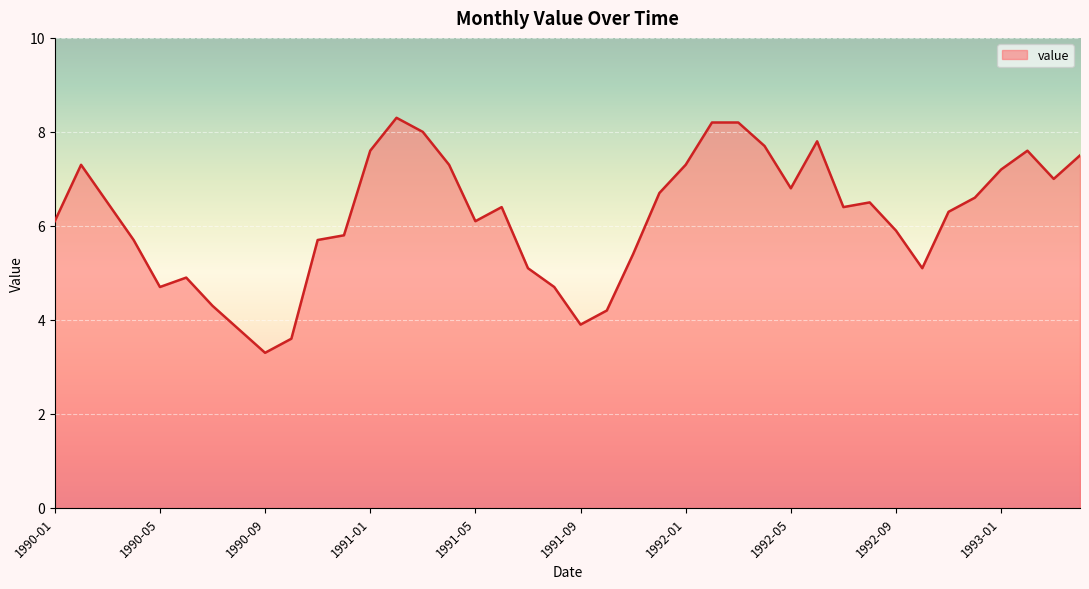

Reading left to right, transcribe all the data shown in this chart.

6.1	7.3	6.5	5.7	4.7	4.9	4.3	3.8	3.3	3.6	5.7	5.8	7.6	8.3	8.0	7.3	6.1	6.4	5.1	4.7	3.9	4.2	5.4	6.7	7.3	8.2	8.2	7.7	6.8	7.8	6.4	6.5	5.9	5.1	6.3	6.6	7.2	7.6	7.0	7.5